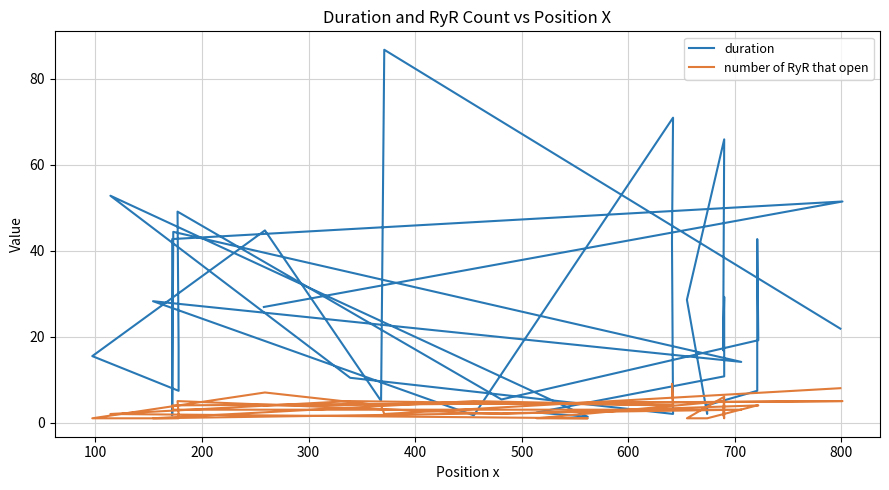

In duration, how many points are lower than both neighbors (excluding endpoints)?

10